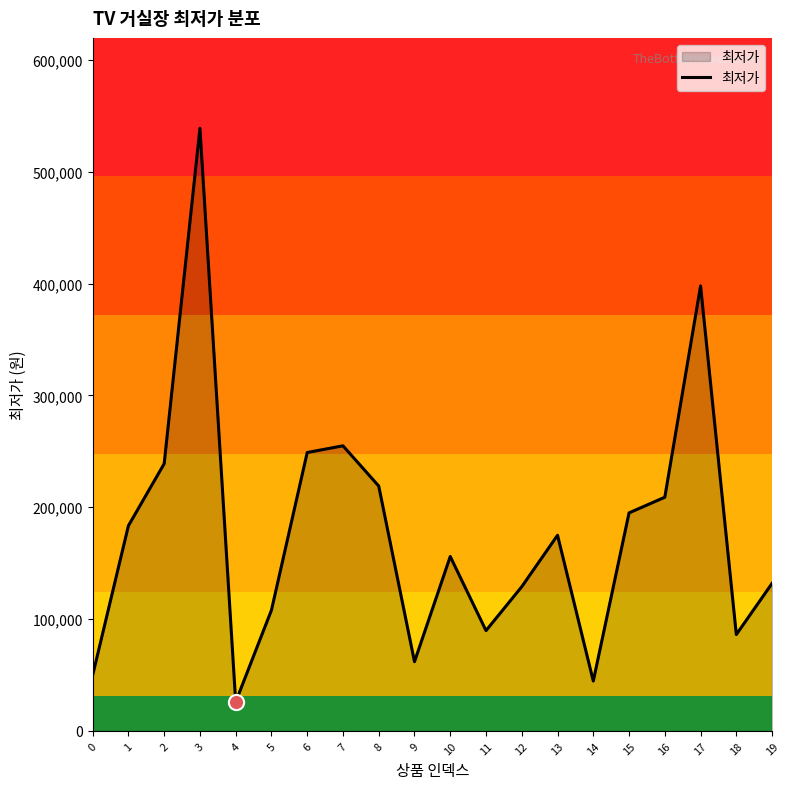

Approximately how many times larger is the value at 6 compared to 18?

2.9